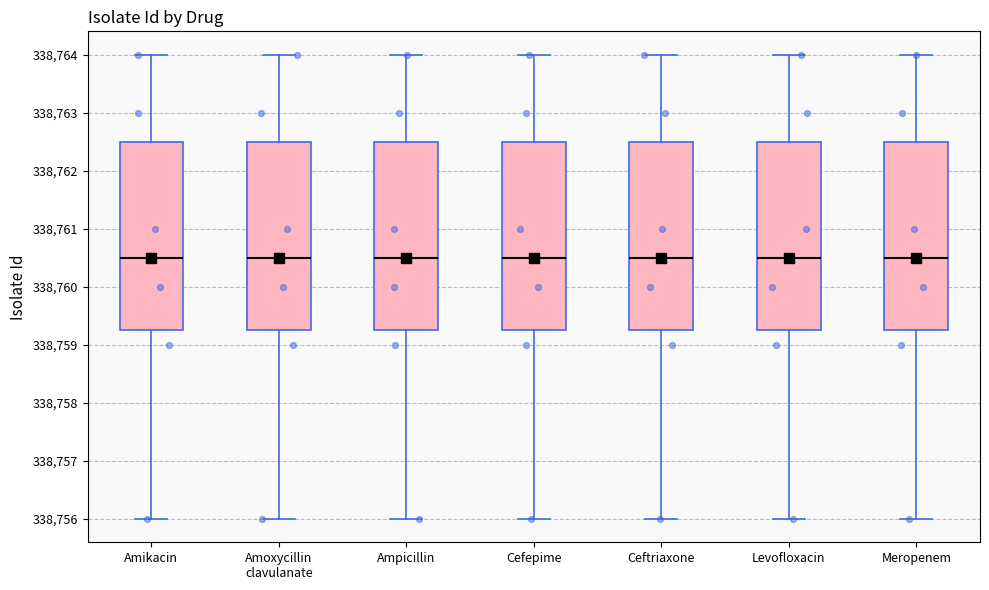

Reading left to right, transcribe this box plot: for each box, give where its median line is, the range the box spans, and where its two whiskers end, as read against the y-axis. The values are not printed on the chart, so give them approximately, as read against the axis.

Amikacin: median 338760.5, box 338759.3 to 338762.5, whiskers 338756.0 to 338764.0
Amoxycillin clavulanate: median 338760.5, box 338759.3 to 338762.5, whiskers 338756.0 to 338764.0
Ampicillin: median 338760.5, box 338759.3 to 338762.5, whiskers 338756.0 to 338764.0
Cefepime: median 338760.5, box 338759.3 to 338762.5, whiskers 338756.0 to 338764.0
Ceftriaxone: median 338760.5, box 338759.3 to 338762.5, whiskers 338756.0 to 338764.0
Levofloxacin: median 338760.5, box 338759.3 to 338762.5, whiskers 338756.0 to 338764.0
Meropenem: median 338760.5, box 338759.3 to 338762.5, whiskers 338756.0 to 338764.0